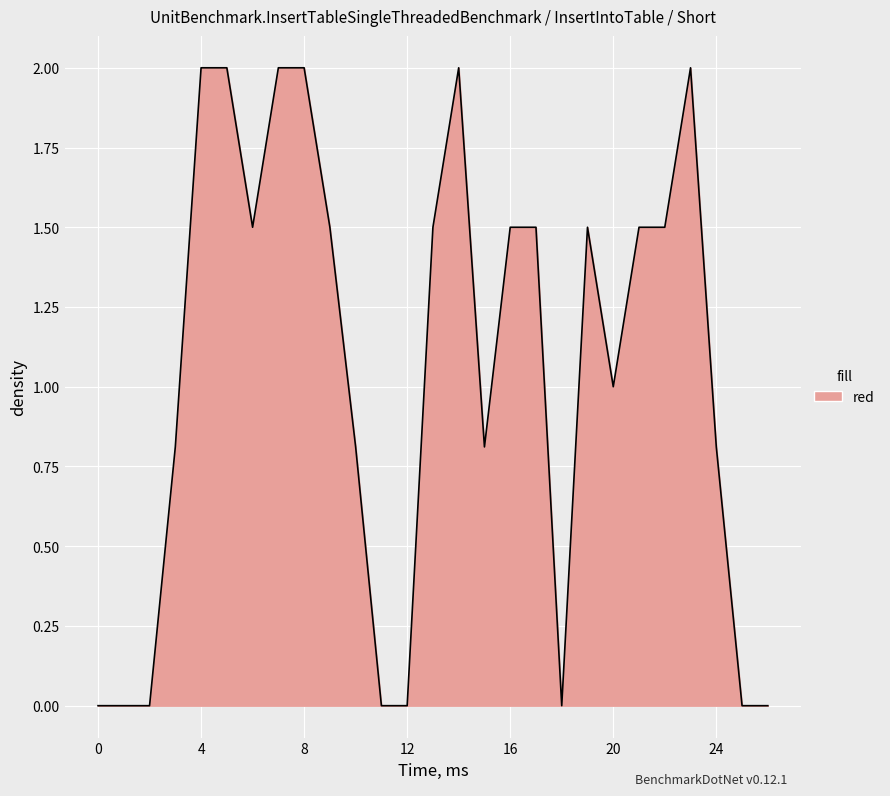

What is the greatest value displayed?

2.0